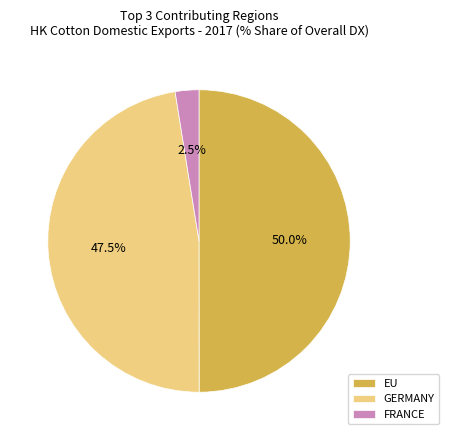

Which has a higher value, EU or GERMANY?

EU